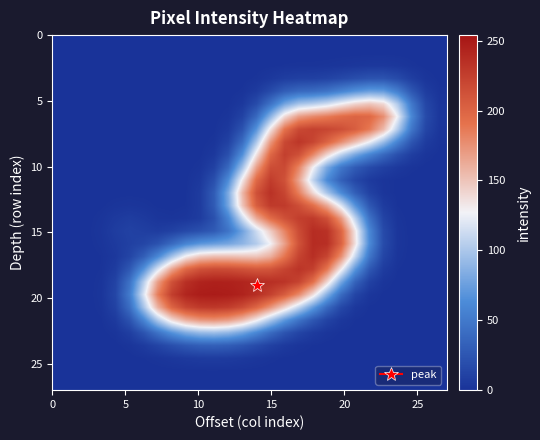

How many data points does each series have?

28